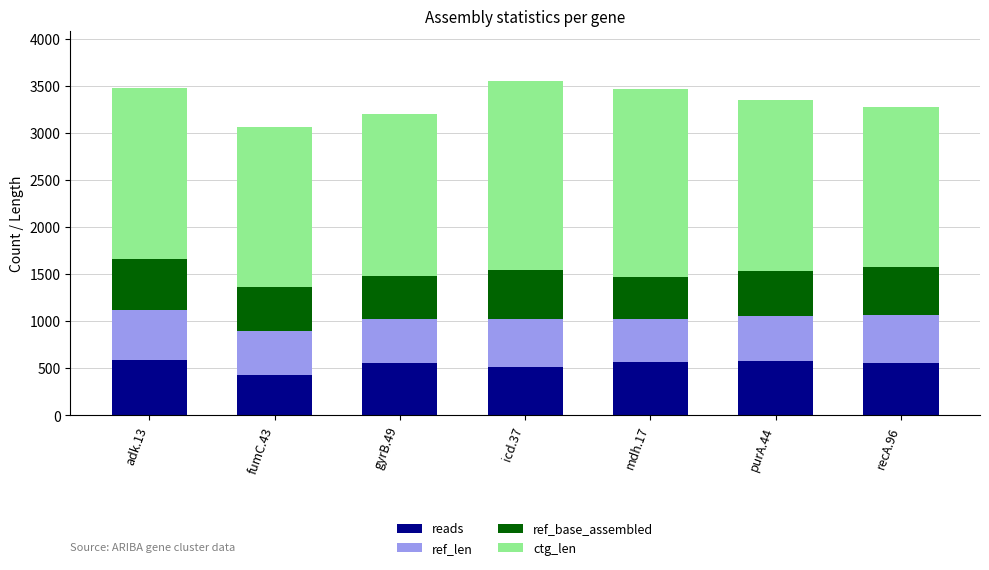

What is the minimum value for reads?

428